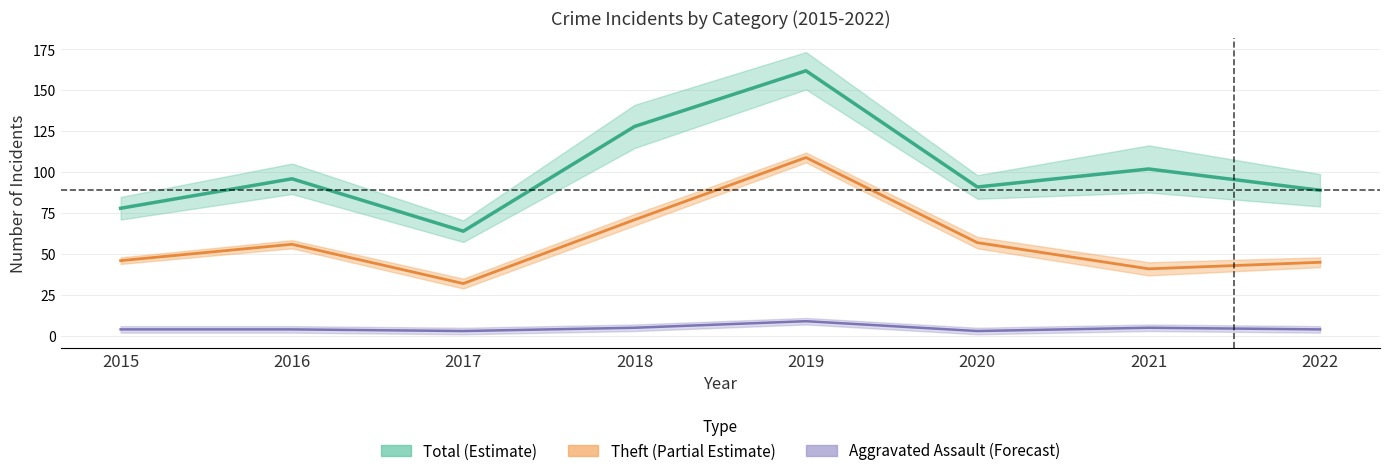

Which category has the lowest value in the Theft (Partial Estimate) series?

2017